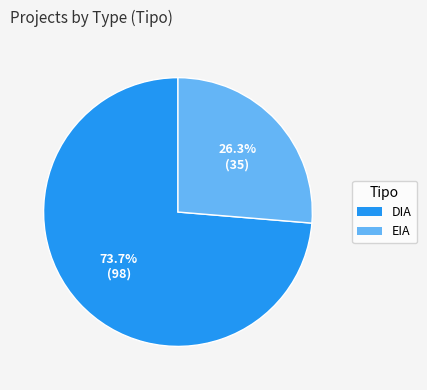

Approximately how many times larger is the value at EIA compared to DIA?

0.4